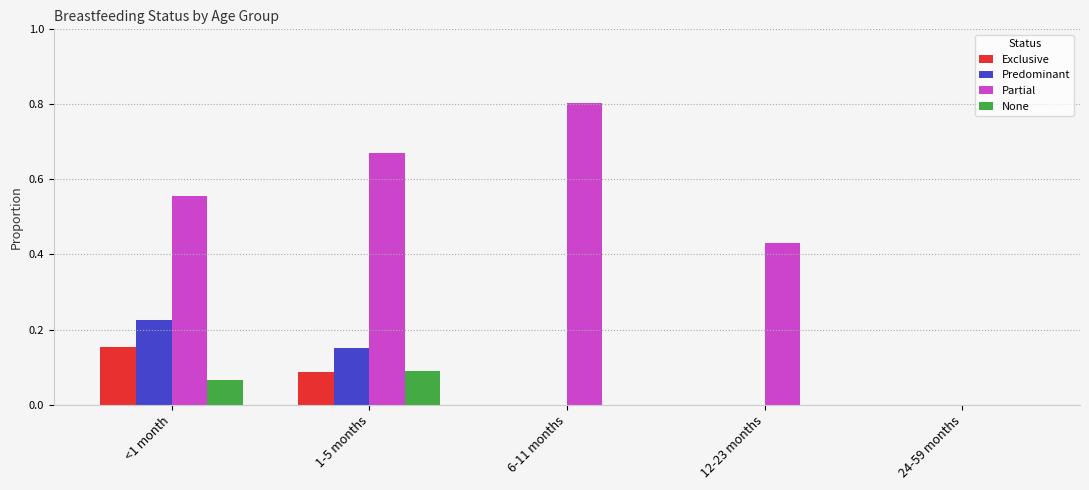

What is the total value across all series at <1 month?

1.0